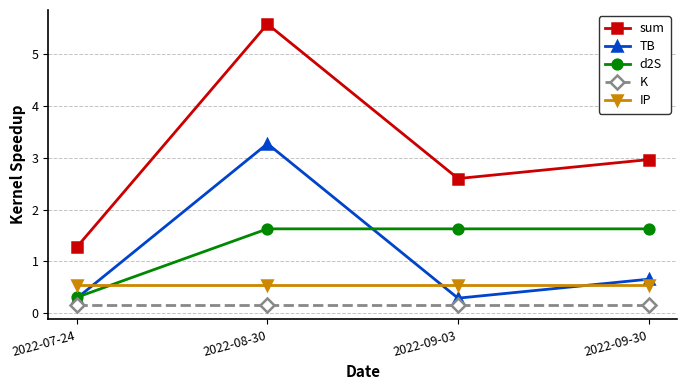

True or false: sum has a value of 2.6 at 2022-09-03.

True